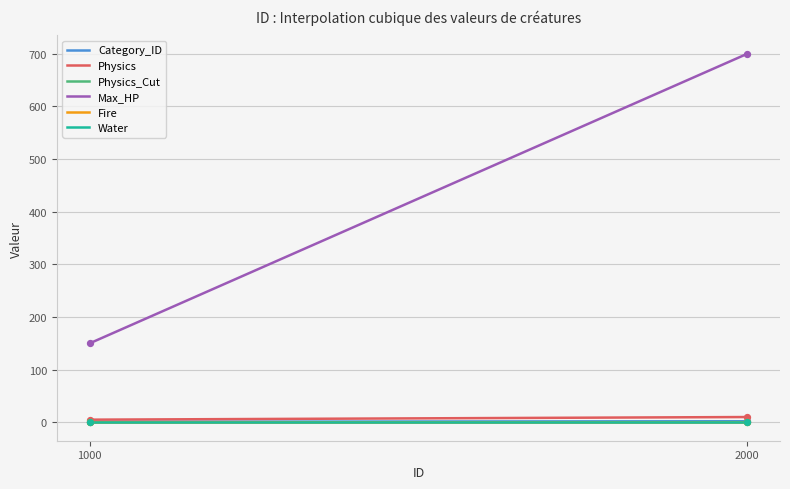

Is this an area chart (filled region under the line)?

No